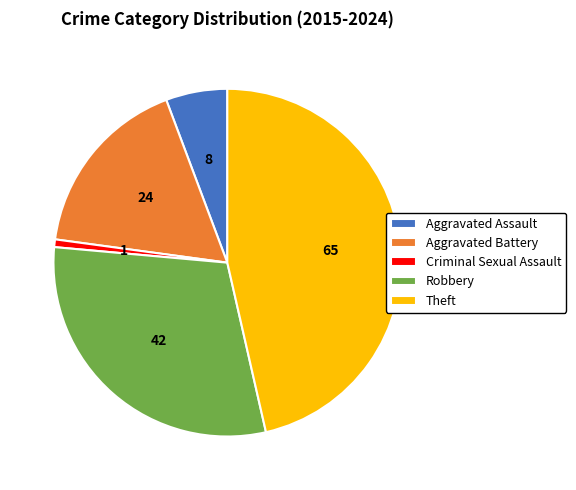

Which has a higher value, Theft or Criminal Sexual Assault?

Theft